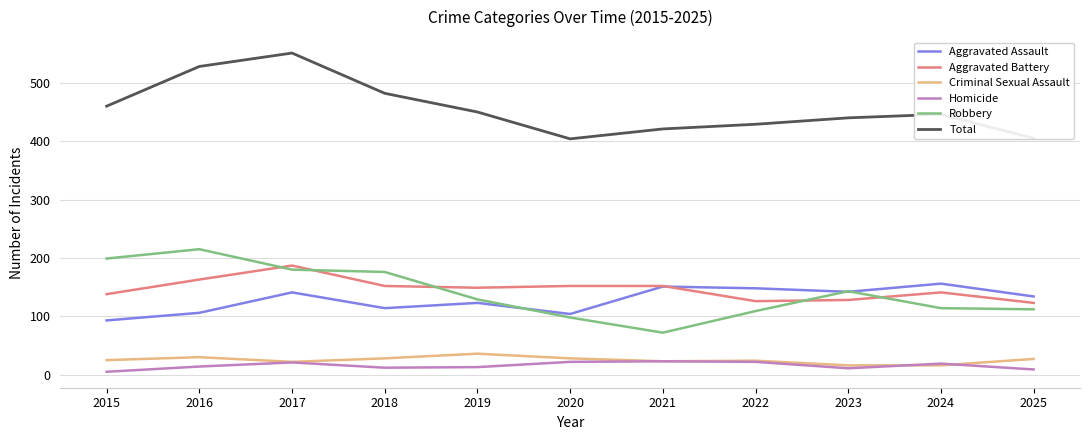

Which series changed the most between 2018 and 2024?

Robbery